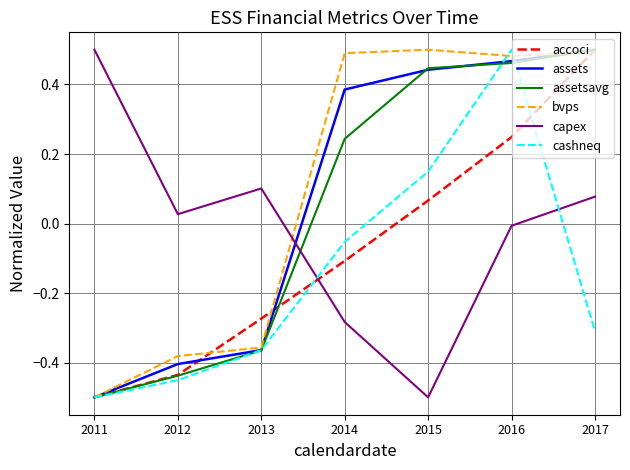

Rank the categories by assets value from highest to lowest.

2017, 2016, 2015, 2014, 2013, 2012, 2011